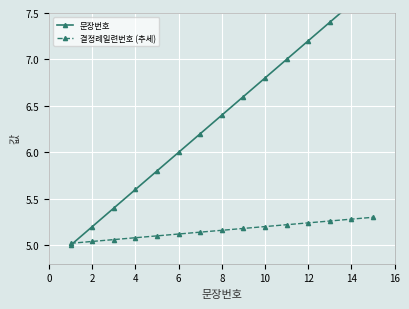

Which series has the largest total across all categories?

문장번호